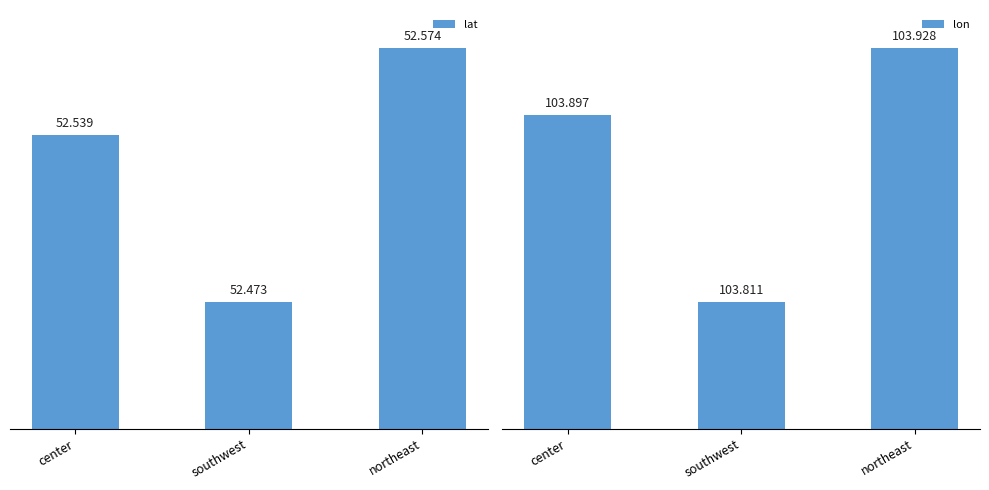

How many data points does each series have?

3